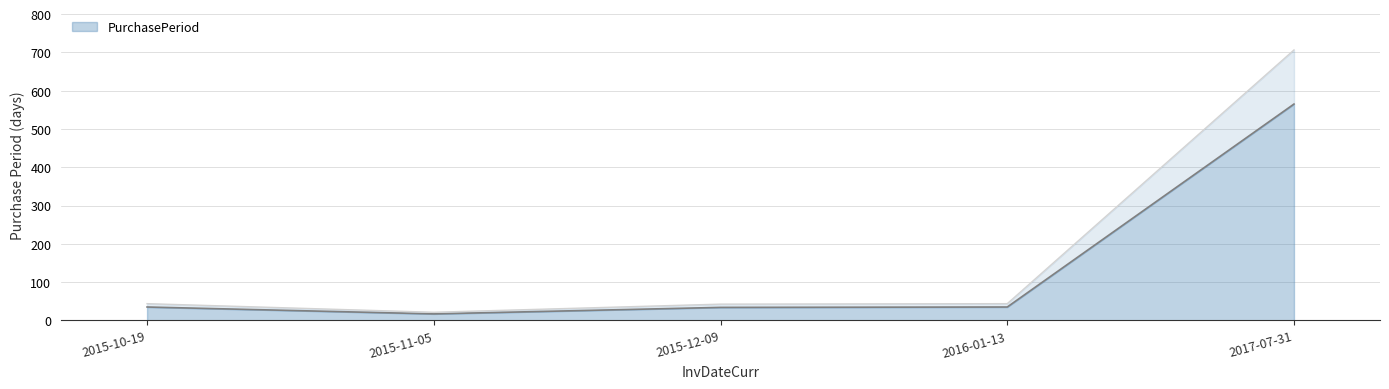

True or false: PurchasePeriod line and PurchasePeriod upper line cross at least once.

False